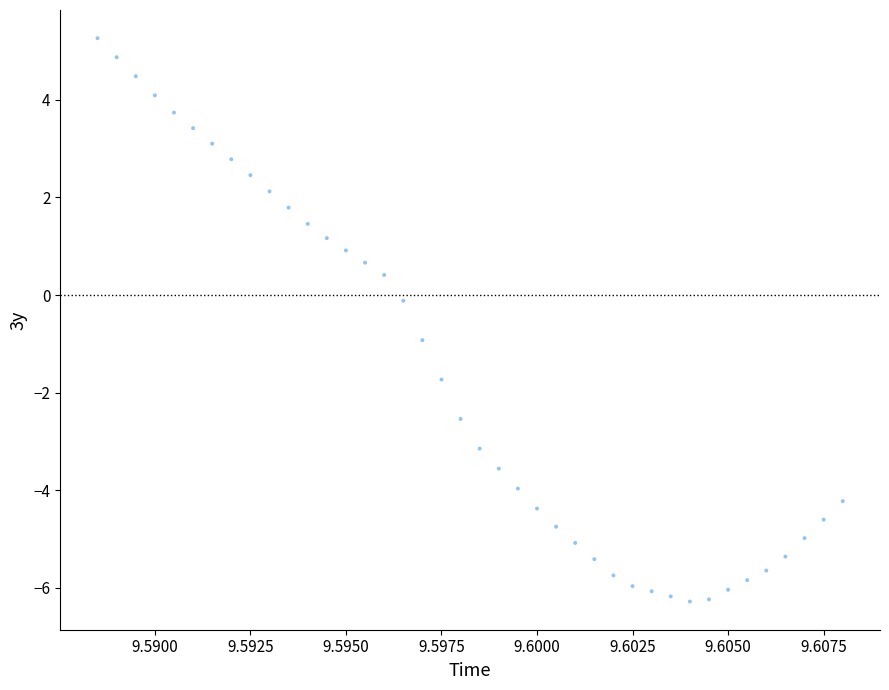

What is the range of Y values (max minus min)?

11.5